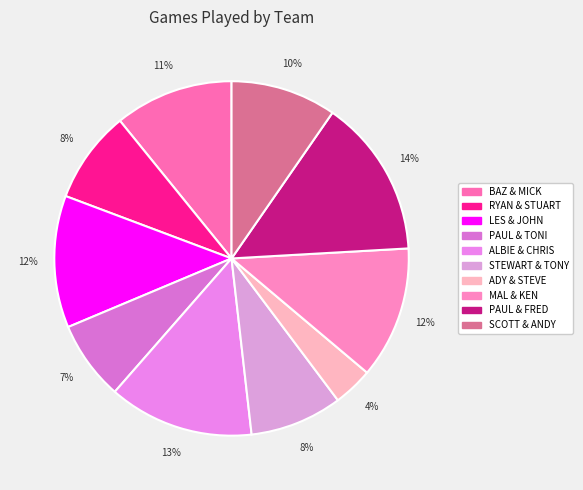

Does any single category account for the majority?

No